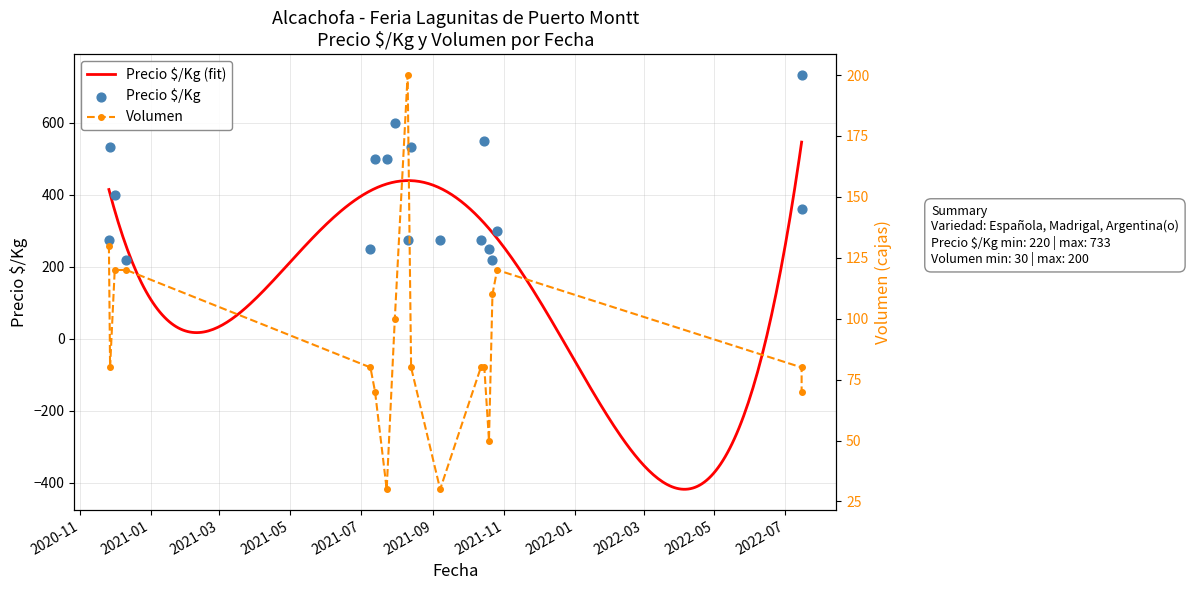

At which category is the sum across all series the highest?

2022-07-15